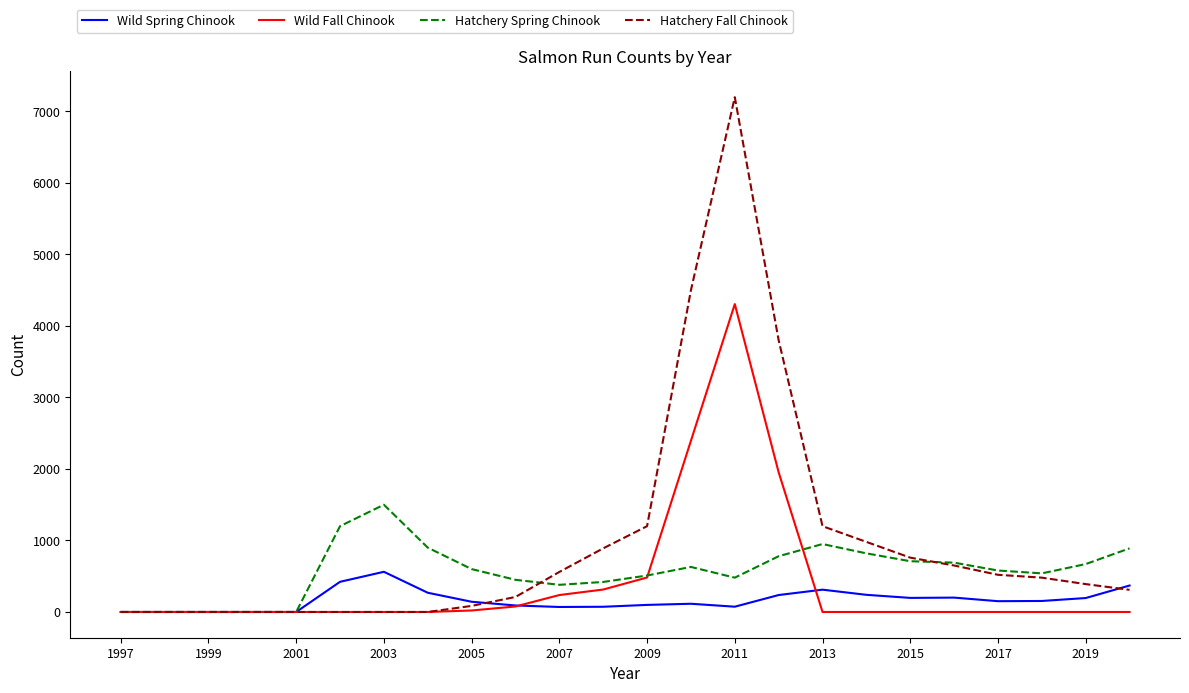

Which series has the largest total across all categories?

Hatchery Fall Chinook